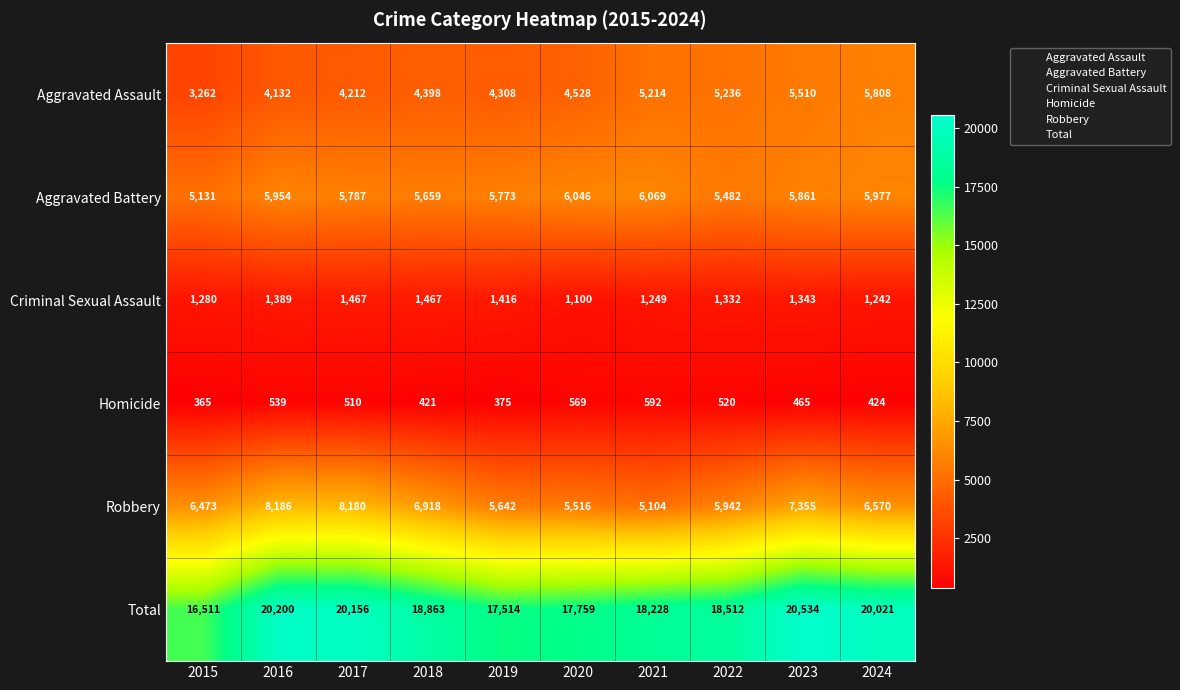

List the series in order of their peak value, highest first.

Total, Robbery, Aggravated Battery, Aggravated Assault, Criminal Sexual Assault, Homicide